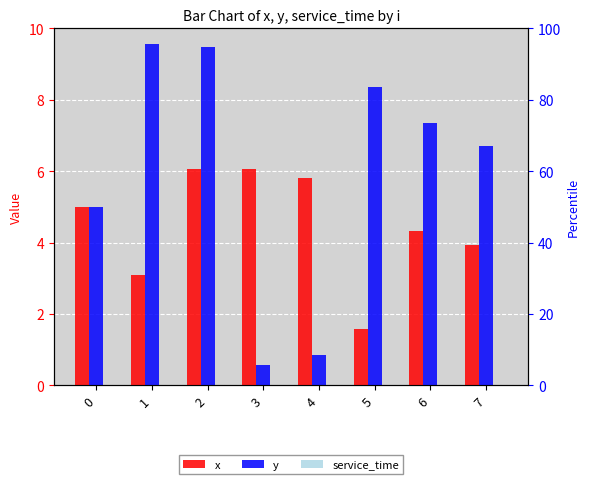

Which series changed the most between 3 and 7?

y